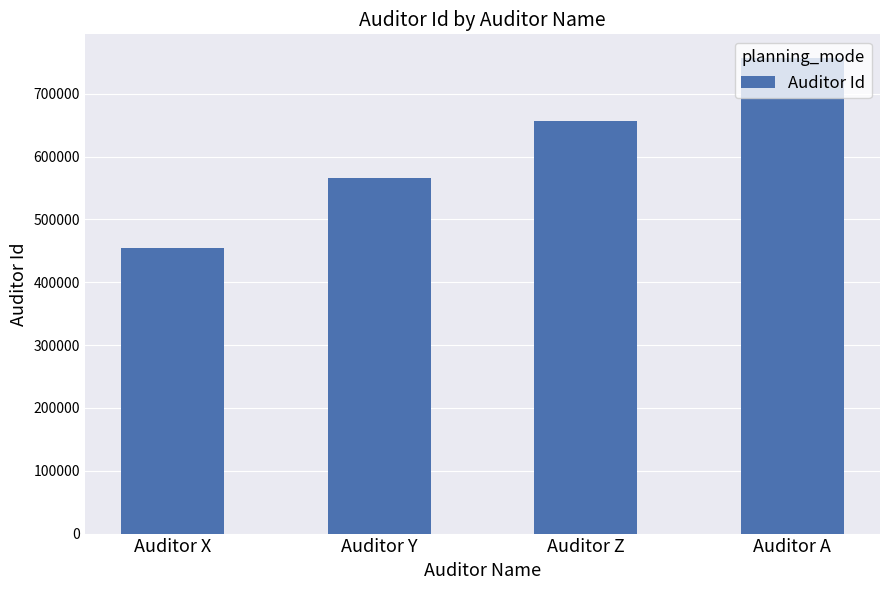

Reading left to right, transcribe all the data shown in this chart.

Auditor X=454545	Auditor Y=565656	Auditor Z=656565	Auditor A=756575